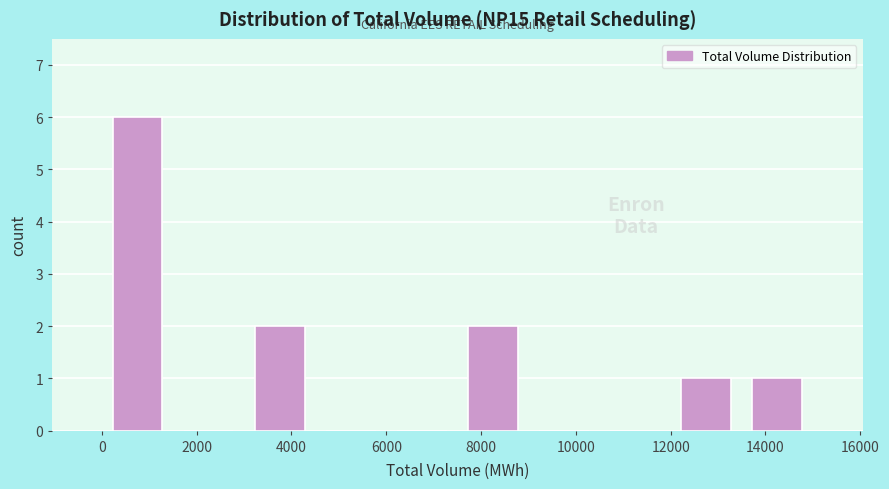

How tall is the bar that spans 12000 to 13500 on the x-axis? Neither the bar edges nor the heights are printed on the chart, so give them approximately, as read against the axes.

1